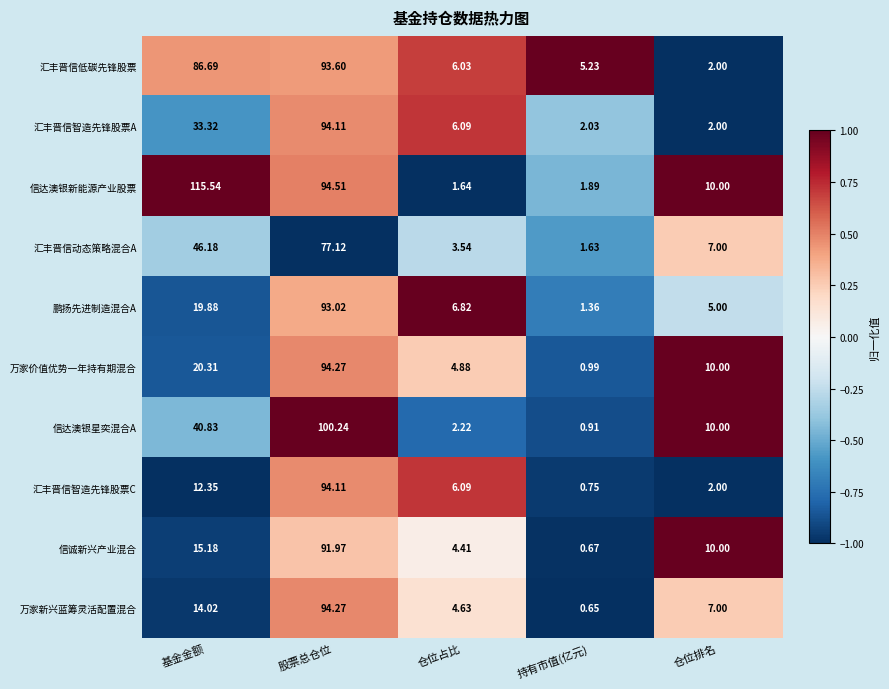

Where does the 汇丰晋信智造先锋股票C series first go above 6?

基金金额